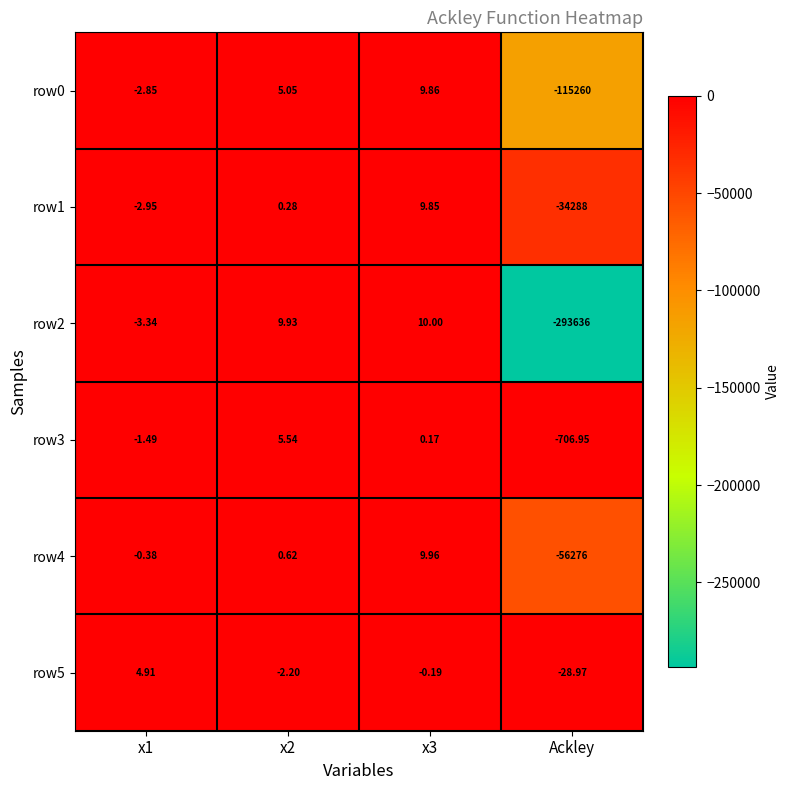

Is the value of row0 at x3 greater than the value of row2 at x1?

Yes